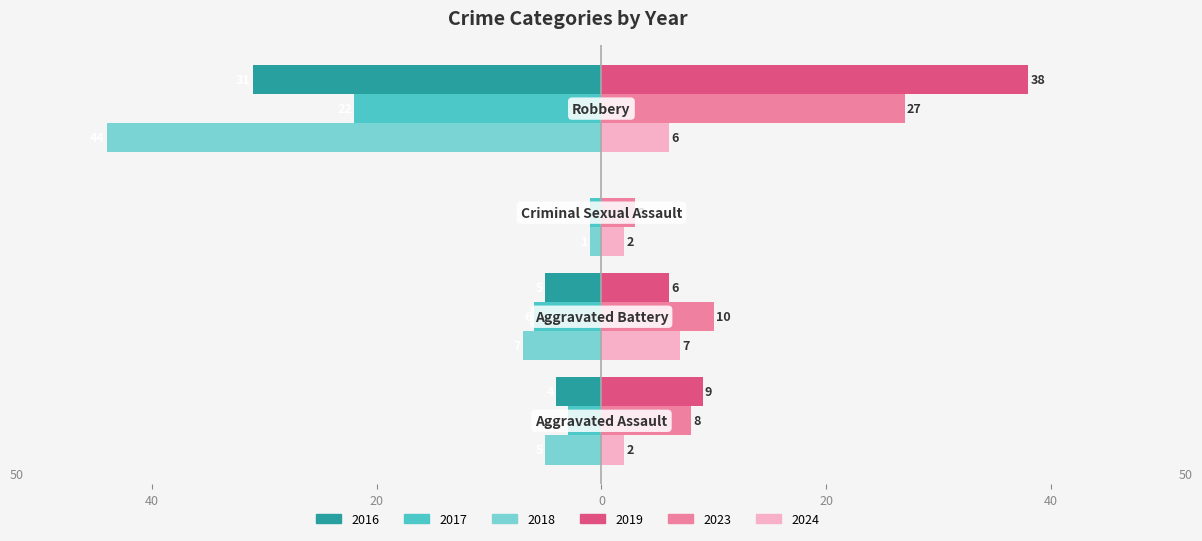

What is the sum of all 2024 values?

17